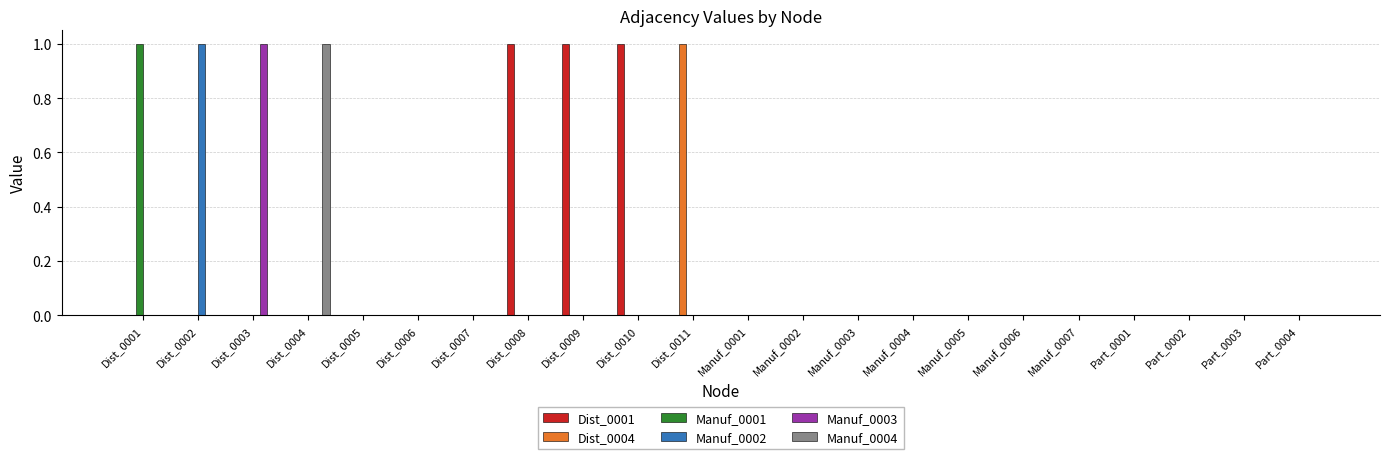

The Manuf_0001 series shows 1 at Dist_0002. True or false?

False